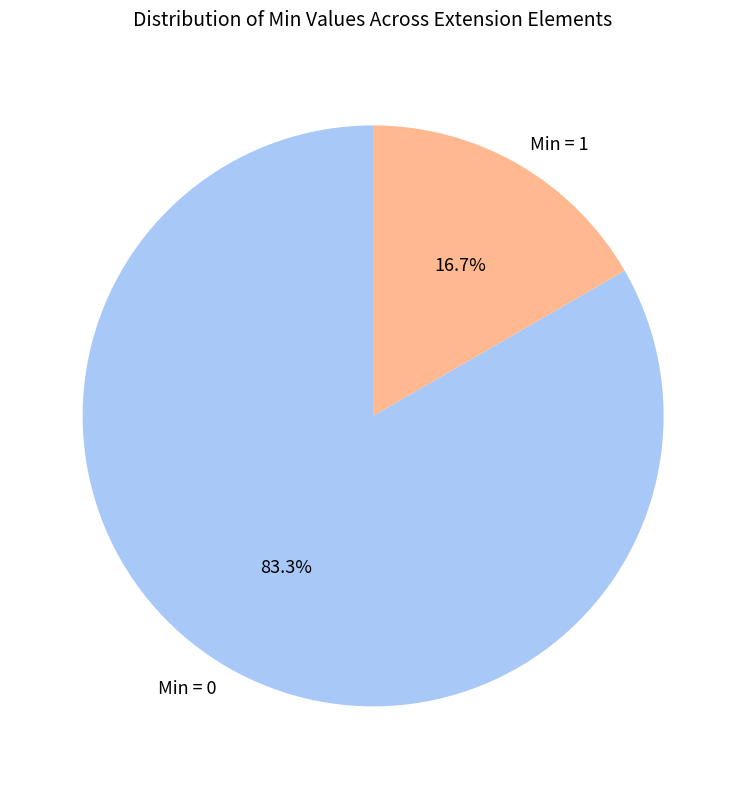

What is the smallest slice in the pie chart?

Min = 1